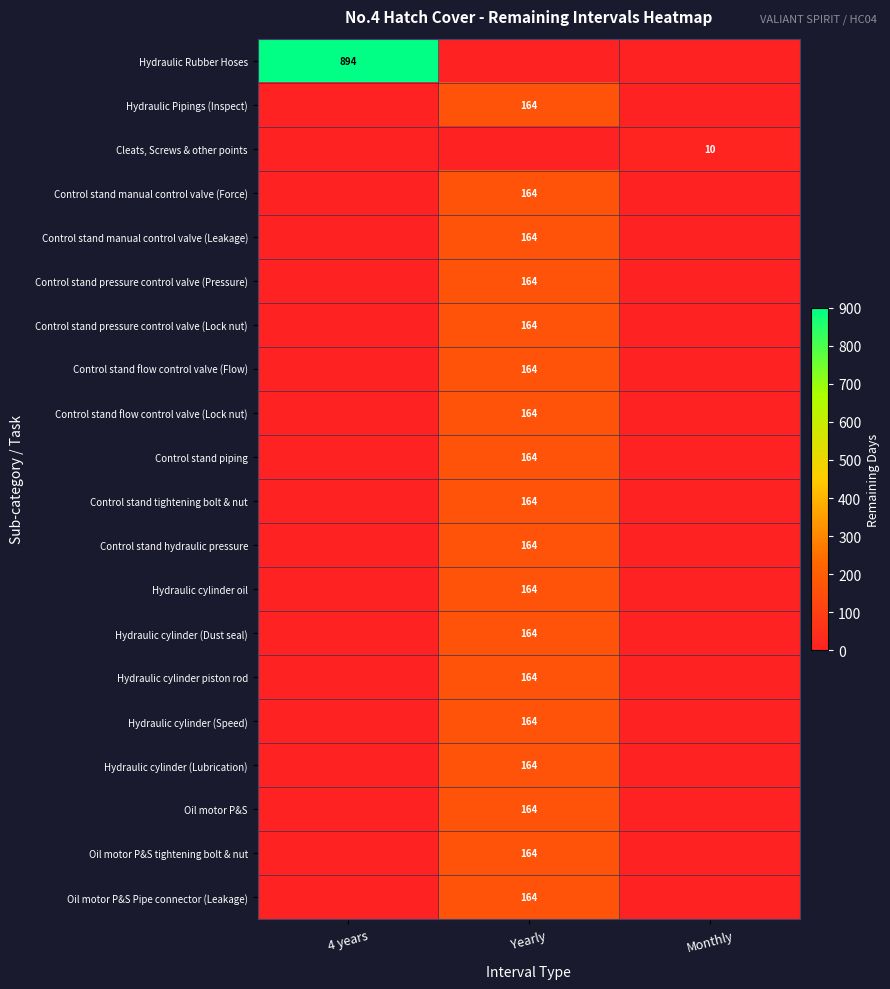

The value of Oil motor P&S tightening bolt & nut at Yearly is 79. True or false?

False